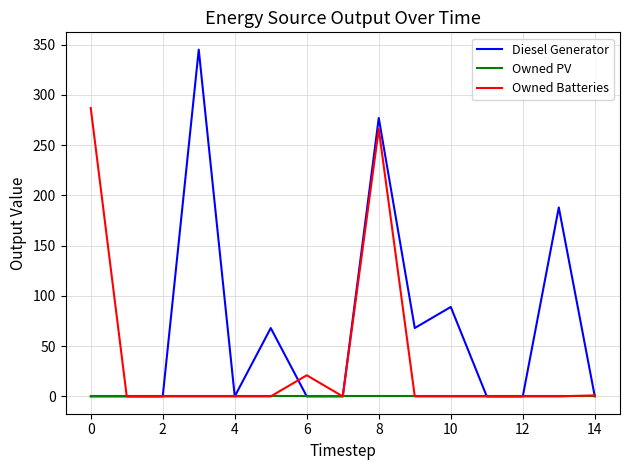

At how many categories does at least one series exceed 332?

1